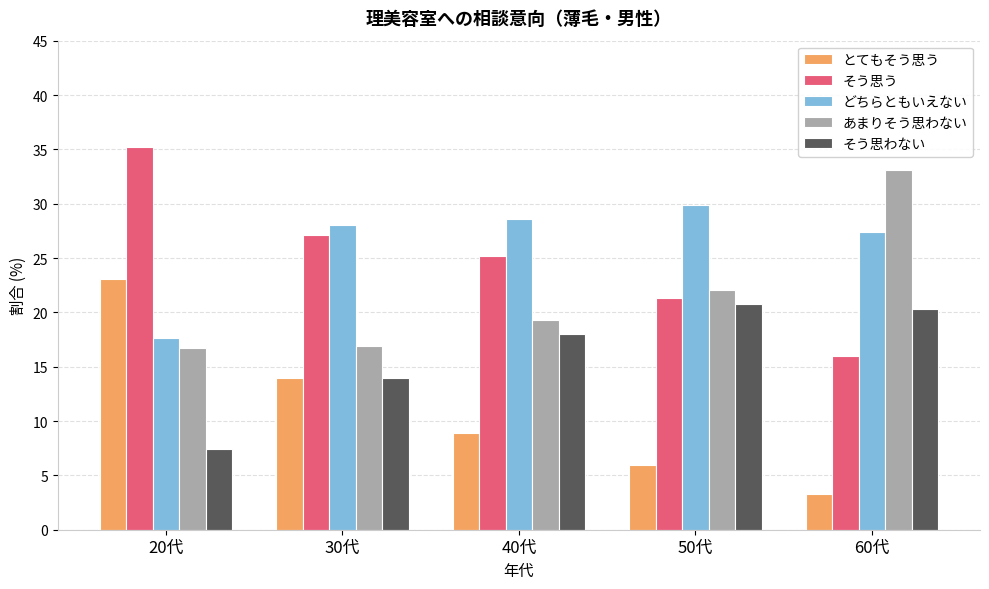

Reading left to right, transcribe all the data shown in this chart.

とてもそう思う: 20代=23.1	30代=14.0	40代=8.9	50代=6.0	60代=3.3
そう思う: 20代=35.2	30代=27.1	40代=25.2	50代=21.3	60代=16.0
どちらともいえない: 20代=17.6	30代=28.0	40代=28.6	50代=29.9	60代=27.4
あまりそう思わない: 20代=16.7	30代=16.9	40代=19.3	50代=22.1	60代=33.1
そう思わない: 20代=7.4	30代=14.0	40代=18.0	50代=20.8	60代=20.3